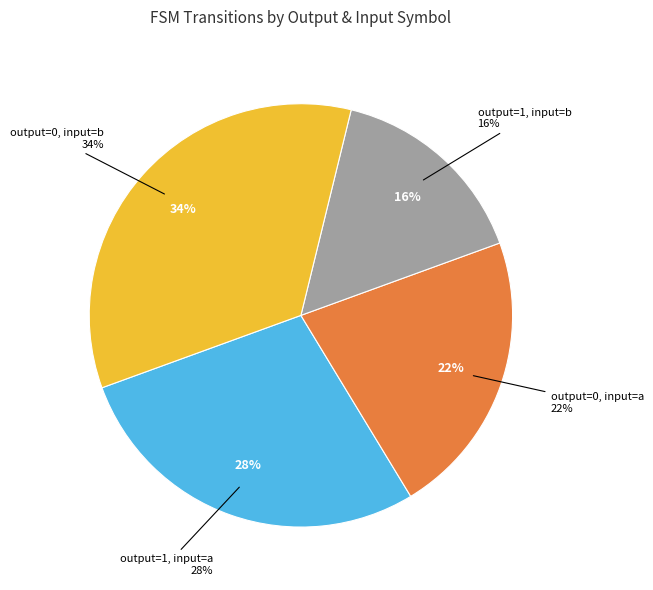

How much of the chart is everything except 0?

100.0%